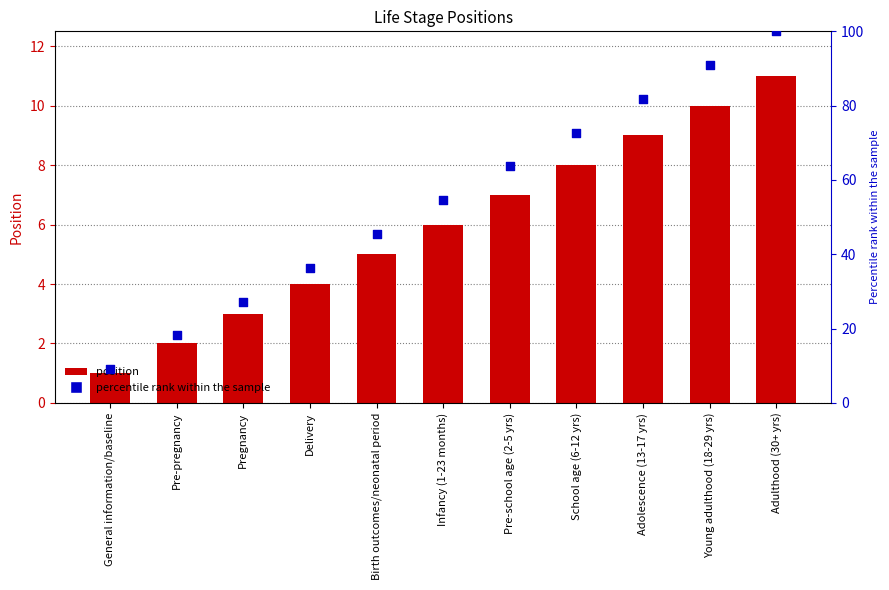

Is the value of position at Birth outcomes/neonatal period greater than the value of percentile rank within the sample at Adulthood (30+ yrs)?

No